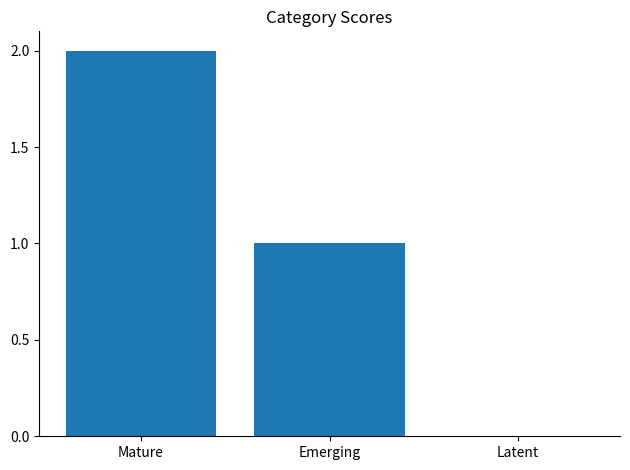

What is the sum of all values?

3